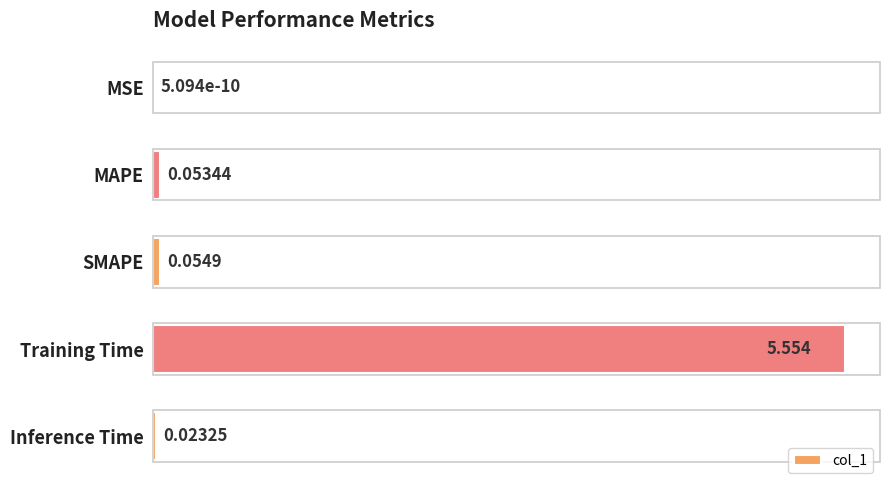

Between SMAPE and Inference Time, which is larger?

SMAPE